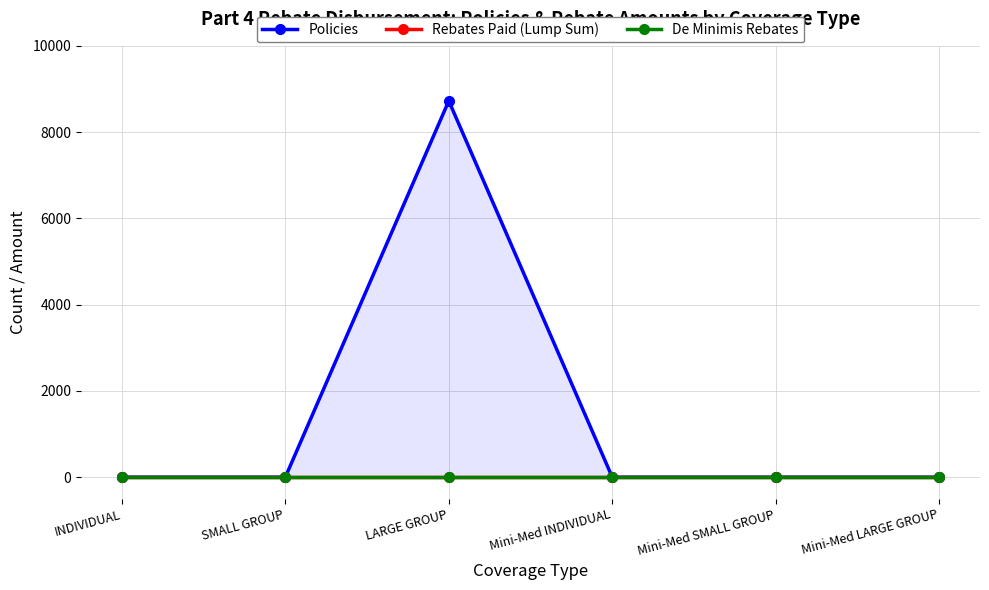

Is the value of De Minimis Rebates at Mini-Med INDIVIDUAL greater than the value of Policies at INDIVIDUAL?

No